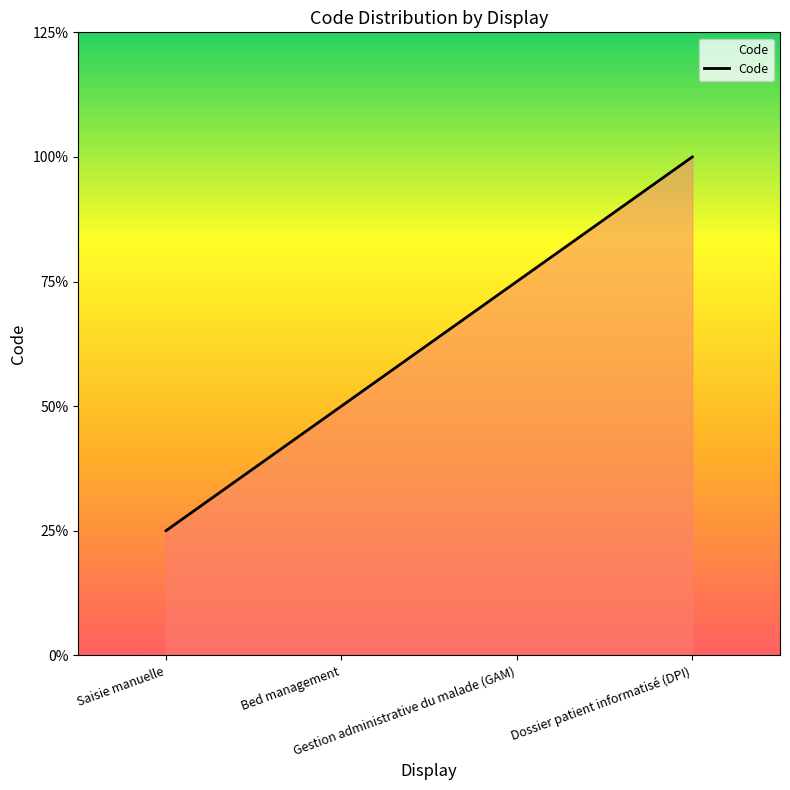

What is the ratio of the value at Bed management to the value at Dossier patient informatisé (DPI)?

0.5